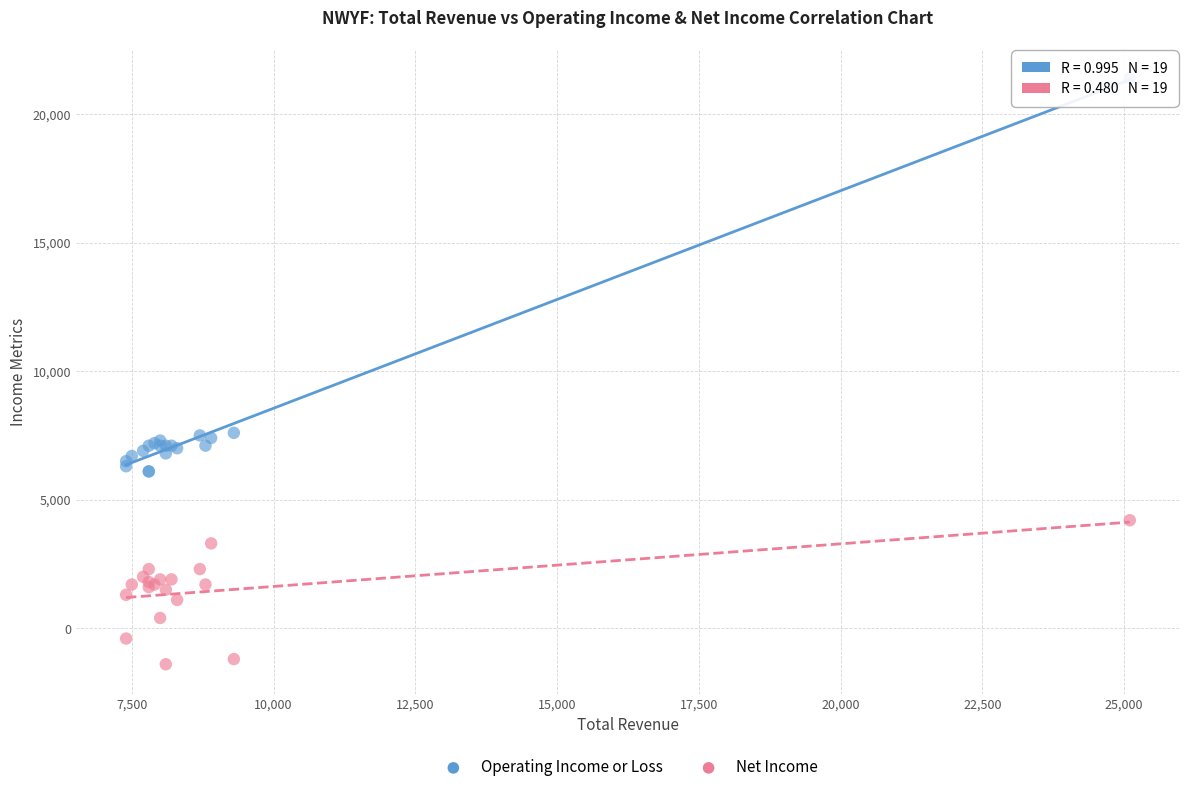

Which series has the widest spread of Y values?

Operating Income or Loss